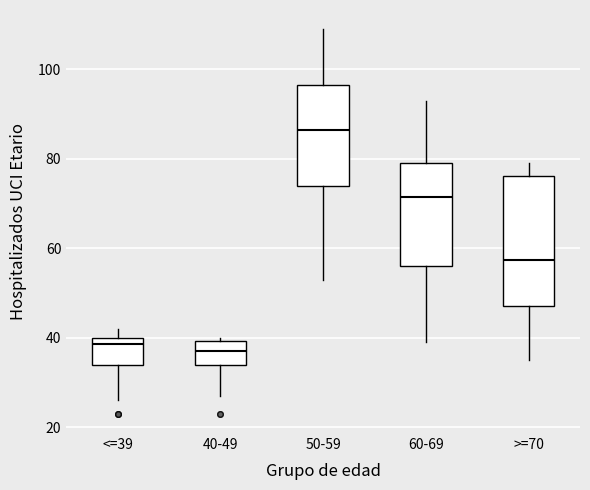

Reading left to right, transcribe this box plot: for each box, give where its median line is, the range the box spans, and where its two whiskers end, as read against the y-axis. The values are not printed on the chart, so give them approximately, as read against the axis.

<=39: median 38, box 34 to 40, whiskers 26 to 42
40-49: median 38, box 34 to 40, whiskers 28 to 40 (just above the box's upper edge)
50-59: median 86, box 74 to 96, whiskers 54 to 110
60-69: median 72, box 56 to 80, whiskers 40 to 94
>=70: median 58, box 48 to 76, whiskers 36 to 80